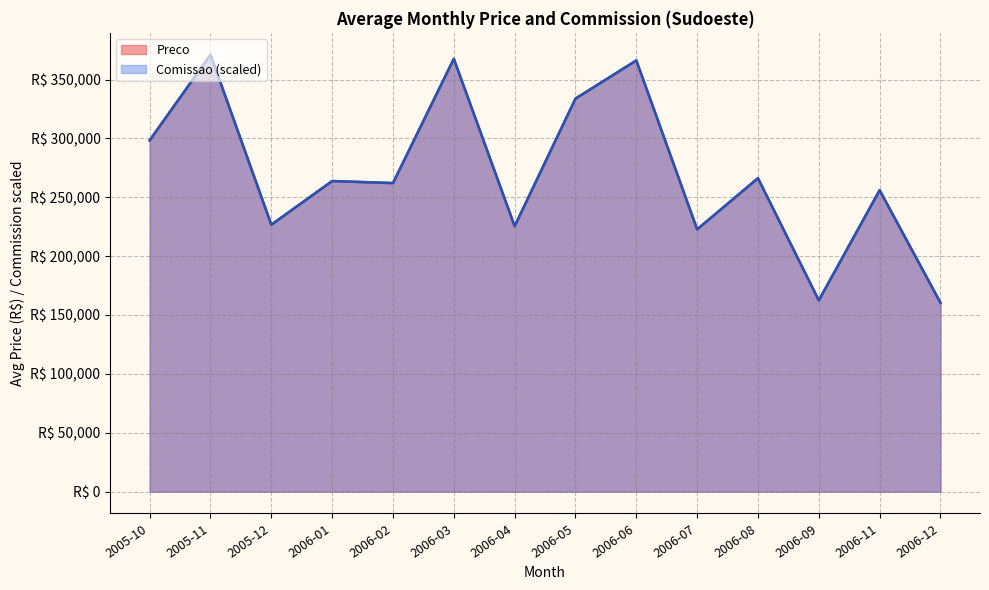

List the series in order of their peak value, highest first.

Preco, Comissao